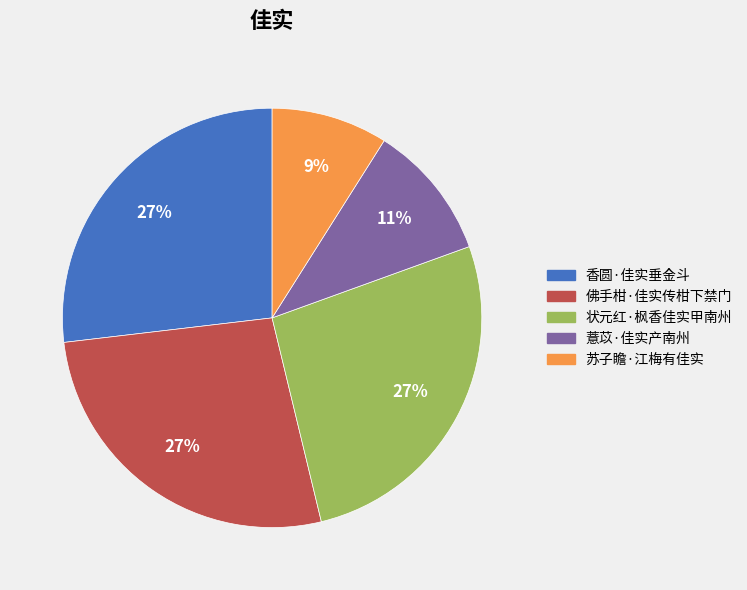

To the nearest percent, what is the combined percentage of 状元红·枫香佳实甲南州 and 苏子瞻·江梅有佳实?

36%